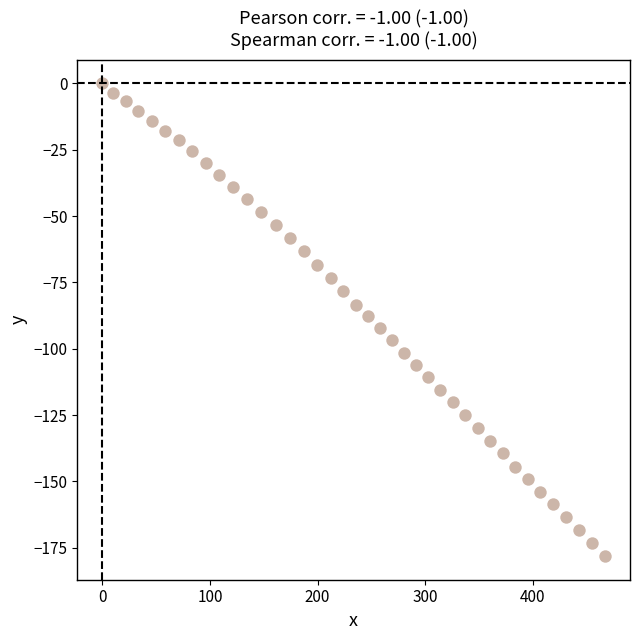

What is the range of Y values (max minus min)?

178.1